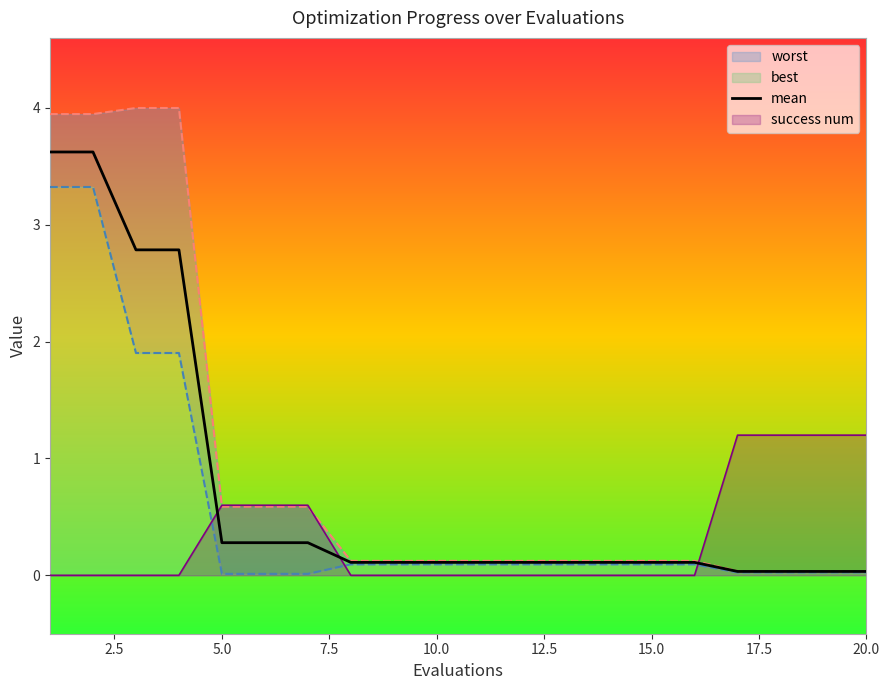

How many lines are shown in the chart?

1